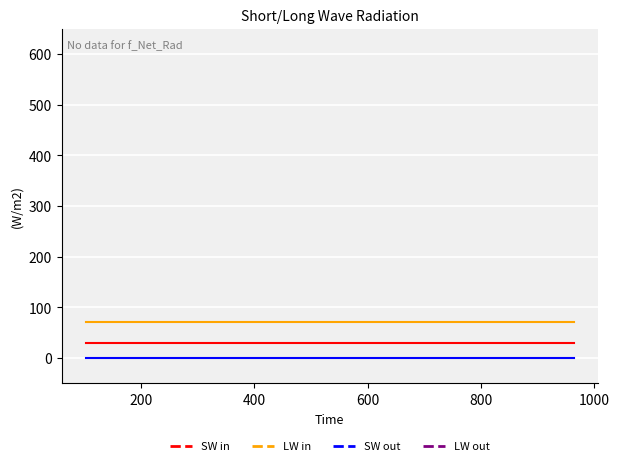

Which series has the largest total across all categories?

LW out